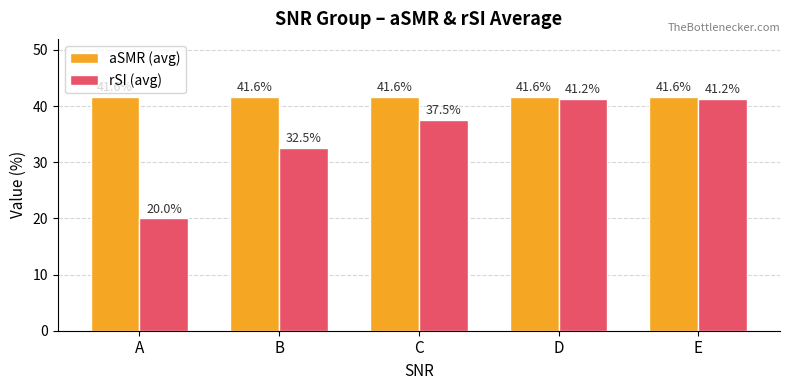

What is the spread (max minus min) of values at C?

4.1